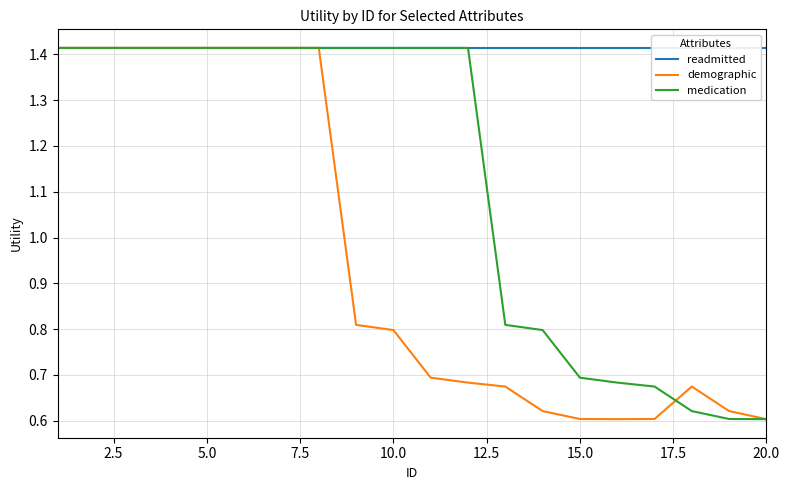

List the series in order of their peak value, lowest first.

readmitted, demographic, medication